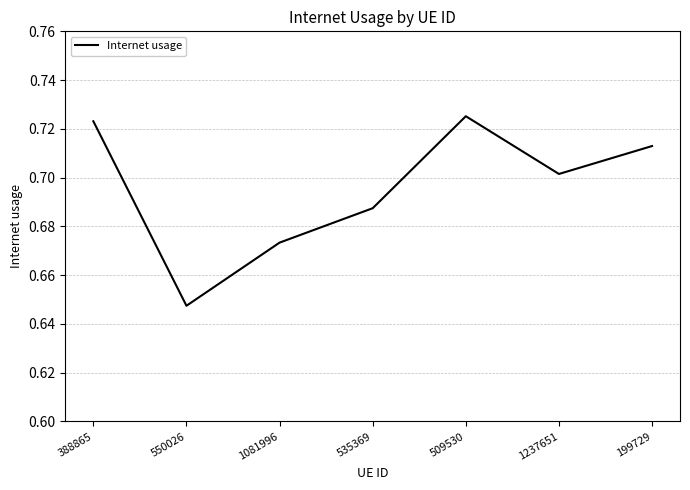

At which label is the value closest to 0?

550026